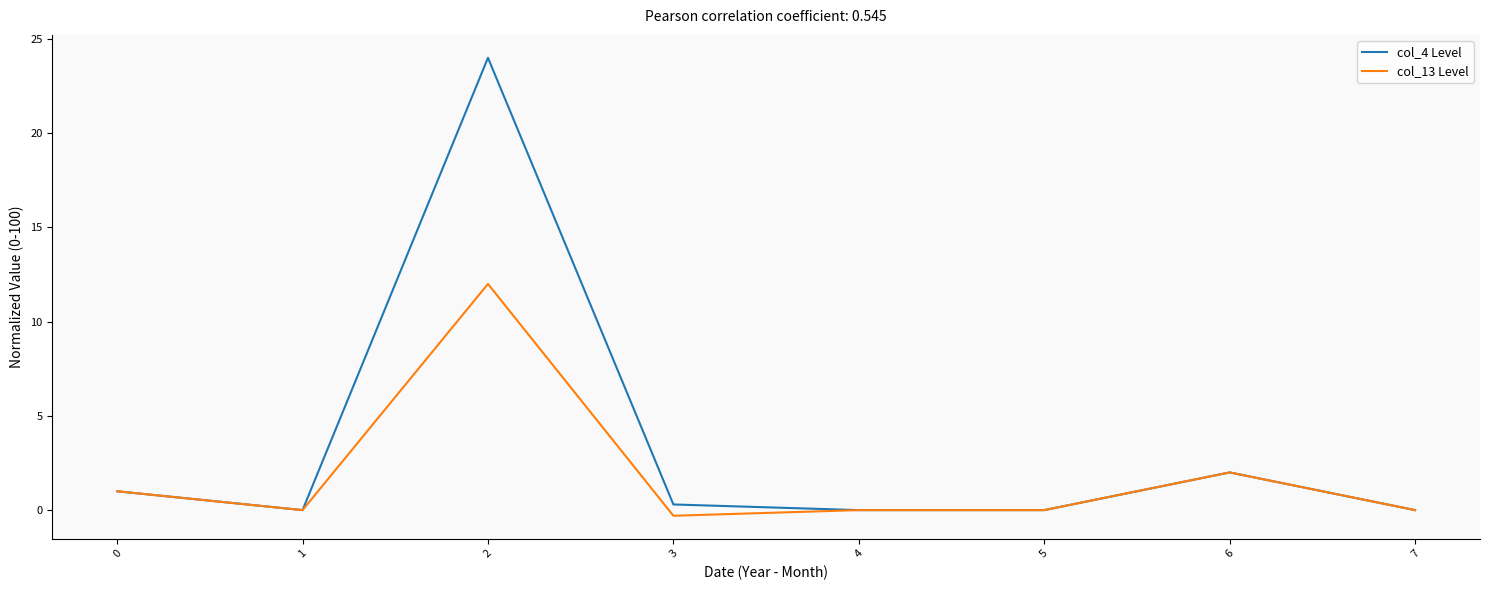

Is this an area chart (filled region under the line)?

No